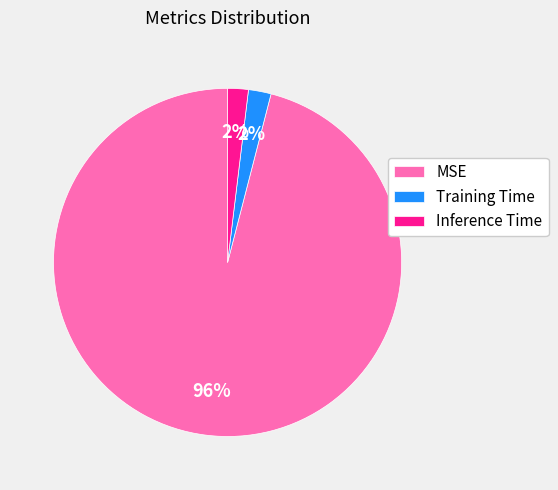

Is it true that Inference Time is 15% of the pie?

False